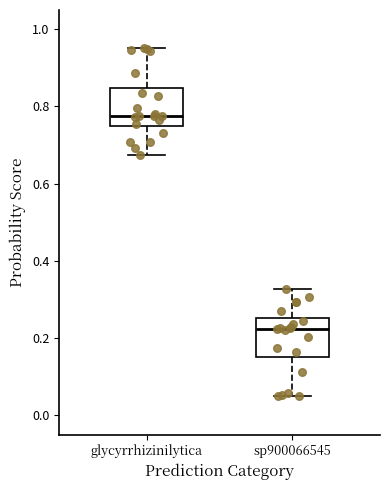

Reading left to right, read every box against the y-axis: the position of its median line, the range the box covers, and the ends of its whiskers. The values are not printed on the chart, so give them approximately, as read against the axis.

glycyrrhizinilytica: median 0.78, box 0.74 to 0.84, whiskers 0.68 to 0.96
sp900066545: median 0.22, box 0.16 to 0.26, whiskers 0.04 to 0.32